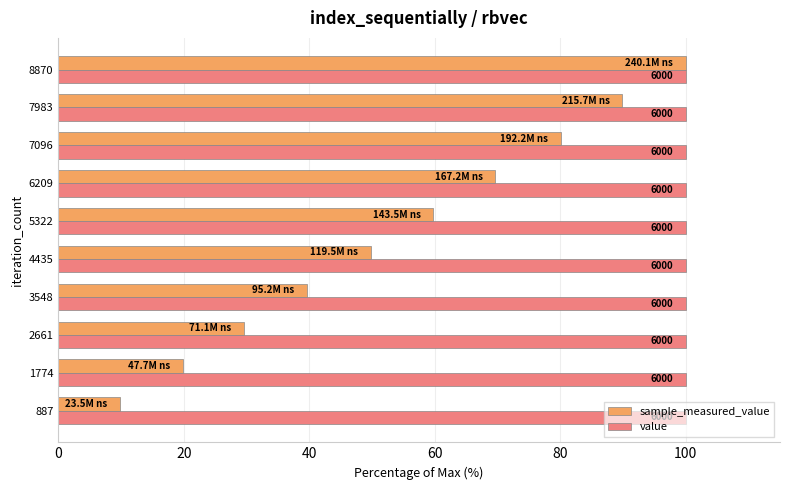

What is the lowest value of the sample_measured_value series?

9.8